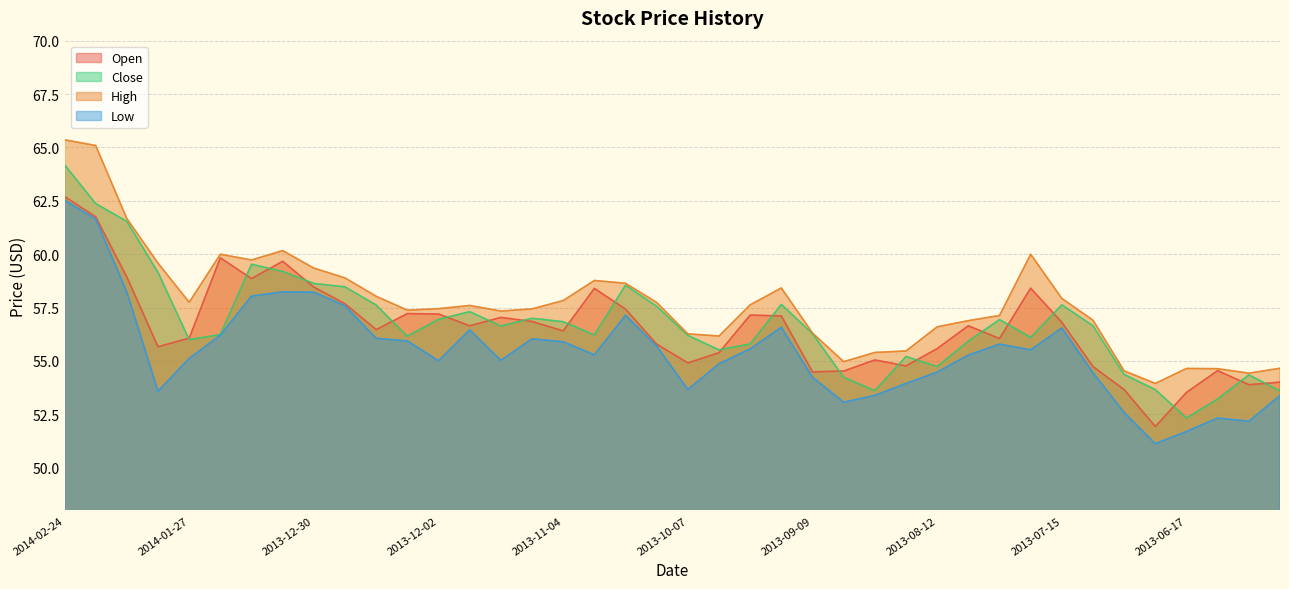

Rank the series at 2013-07-01 from highest to lowest value.

High, Close, Open, Low